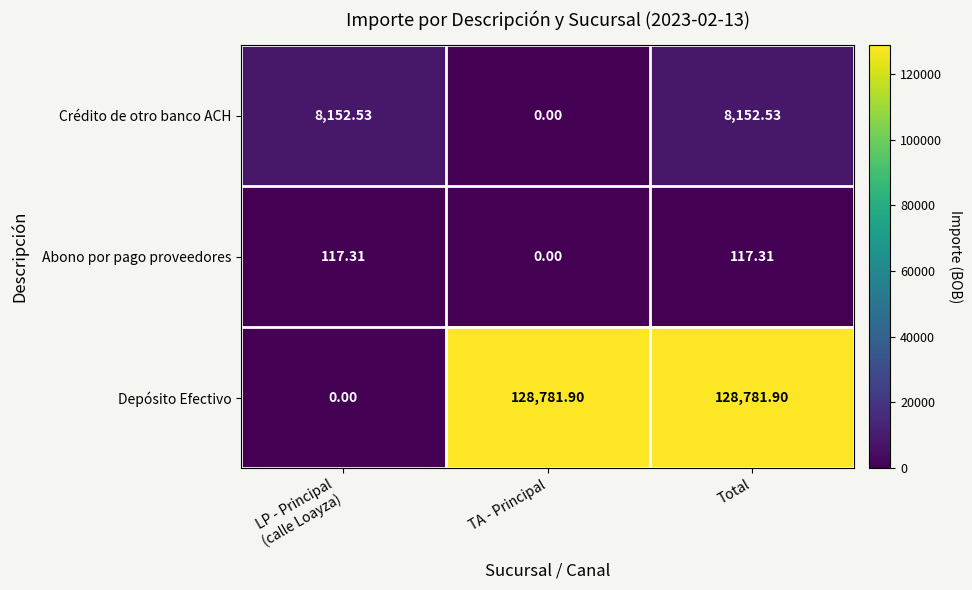

Rank the series by their maximum value, from highest to lowest.

Depósito Efectivo, Crédito de otro banco ACH, Abono por pago proveedores